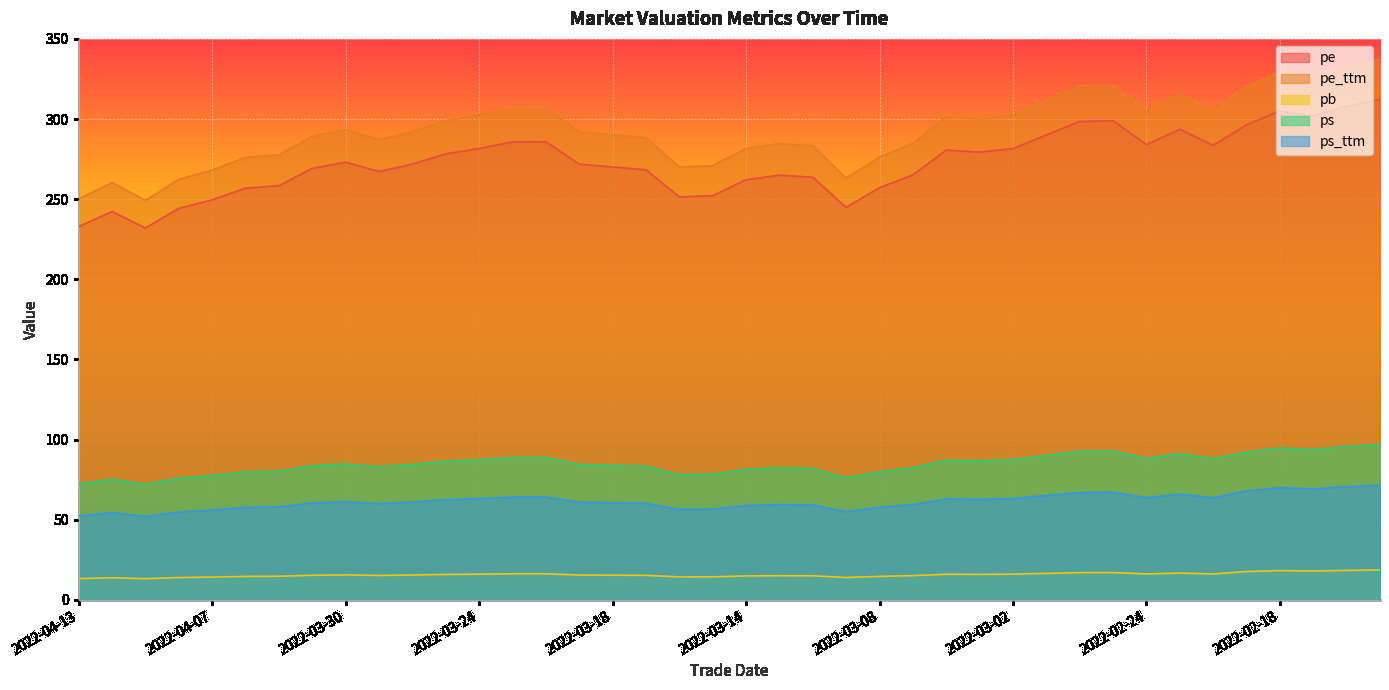

How many lines are shown in the chart?

5